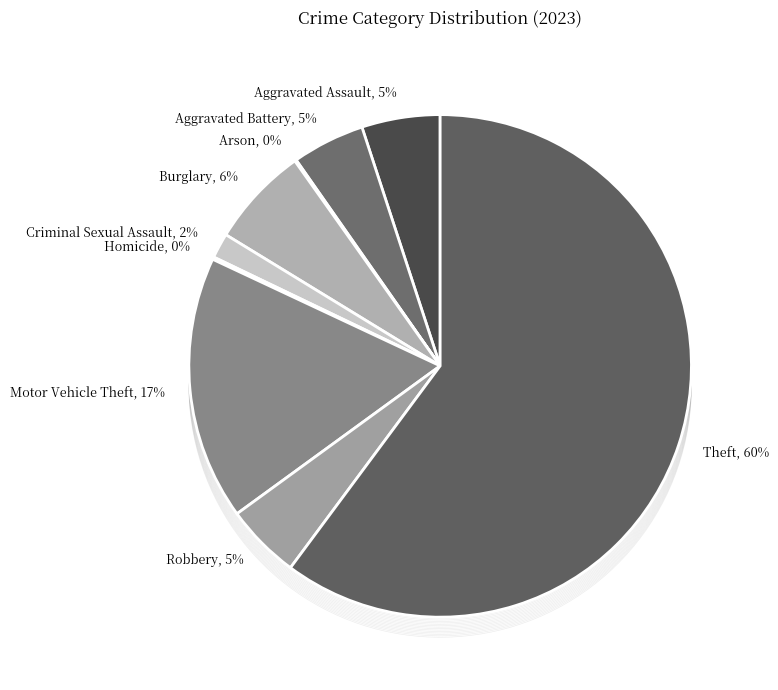

True or false: Aggravated Battery accounts for 1% of the total.

False